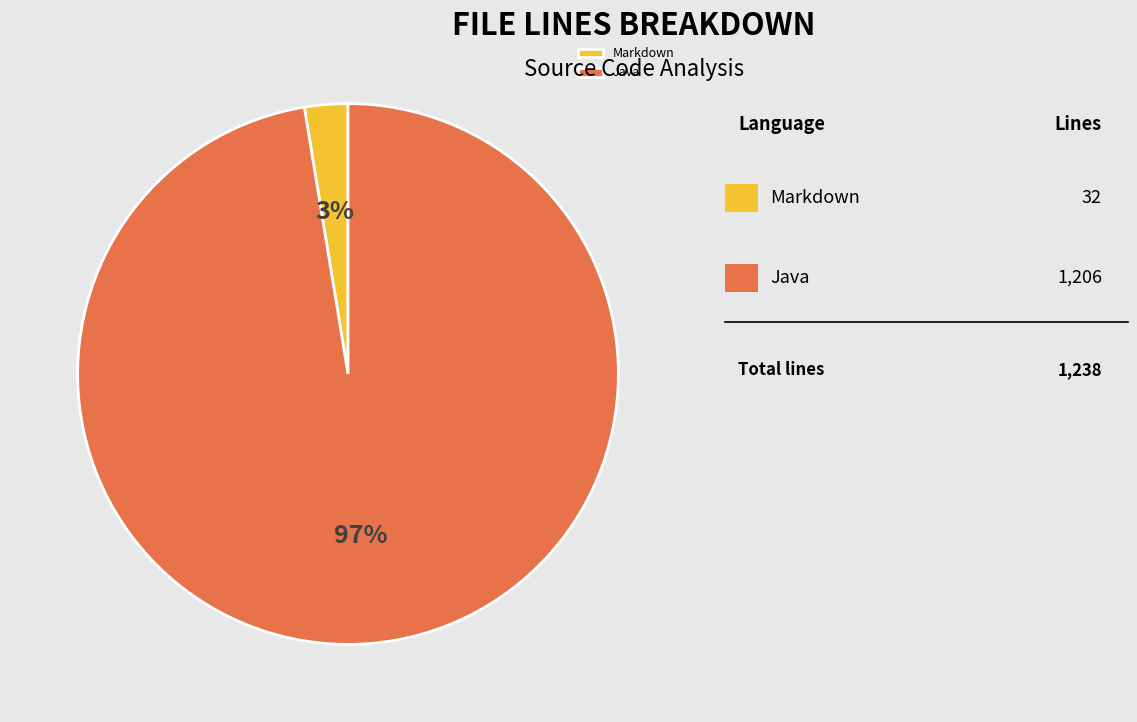

How many segments does this pie chart have?

2